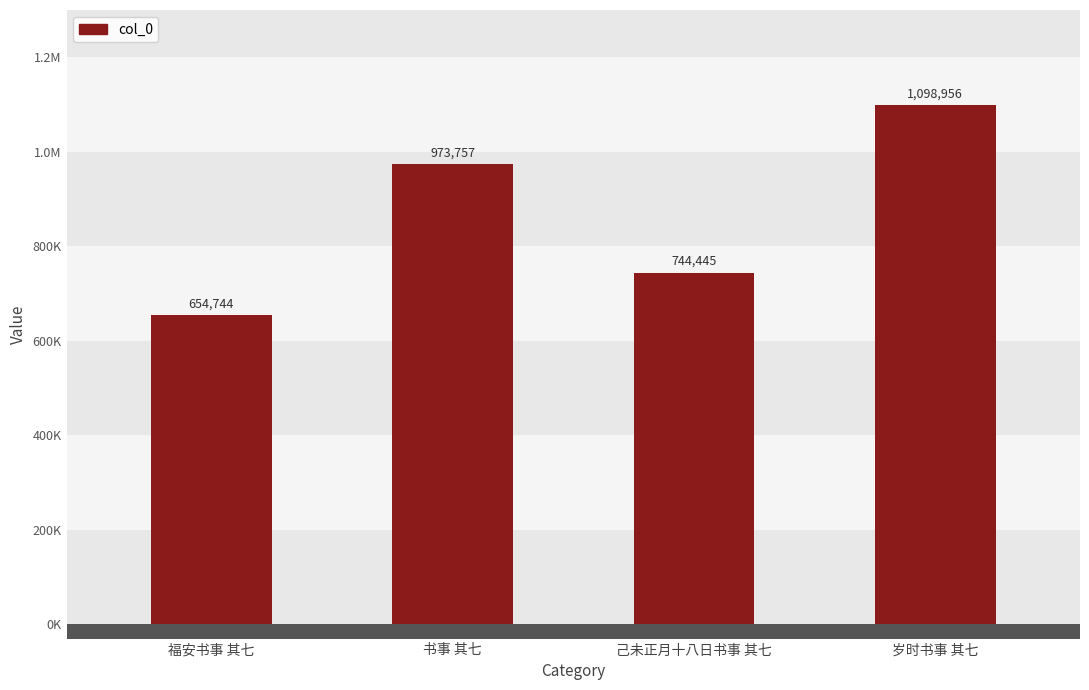

Does the chart contain any negative values?

No